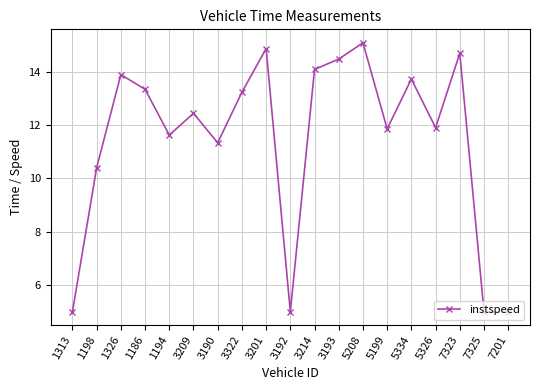

What is the minimum value shown in the chart?

5.0